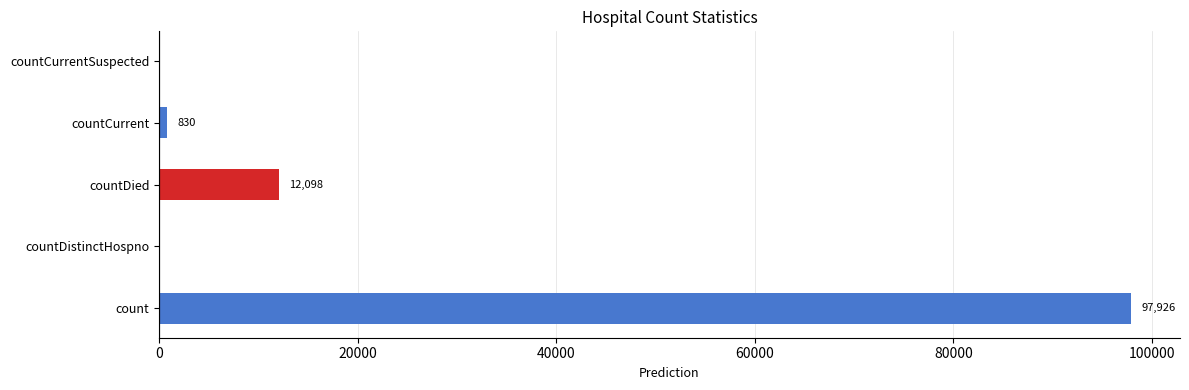

What value does the data have at count, to the nearest 50?

97950